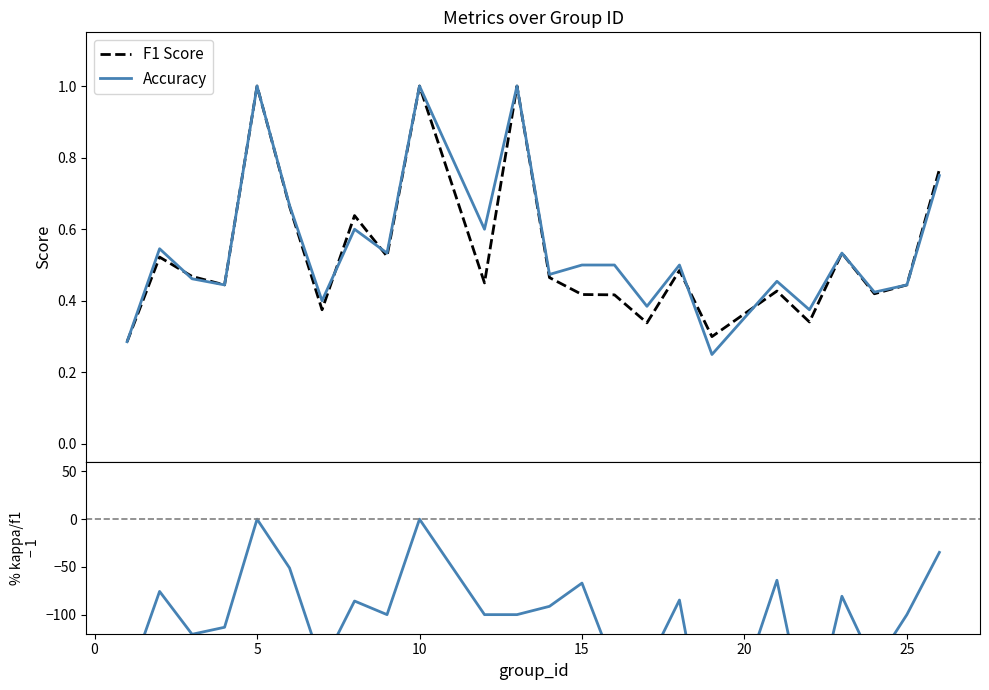

What is the difference between the second highest and second lowest values in the % kappa / f1 - 1 series?

225.7